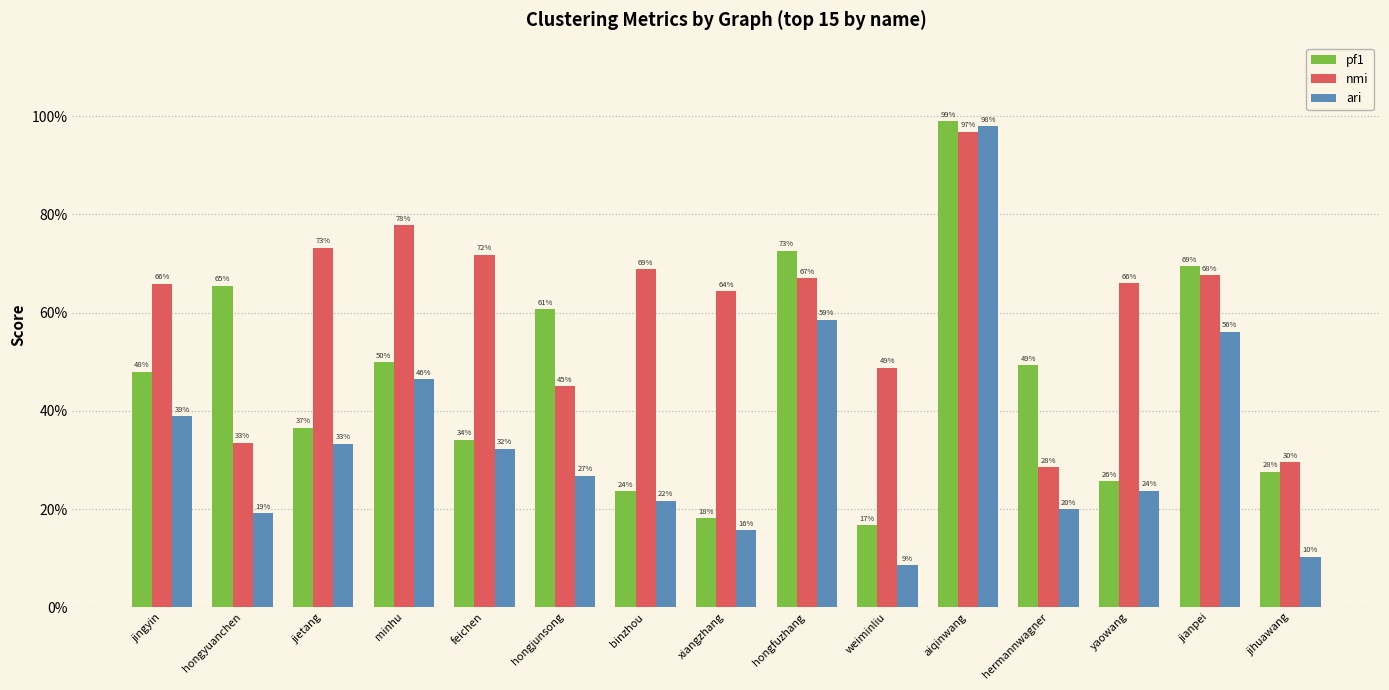

Which series has the largest total across all categories?

nmi